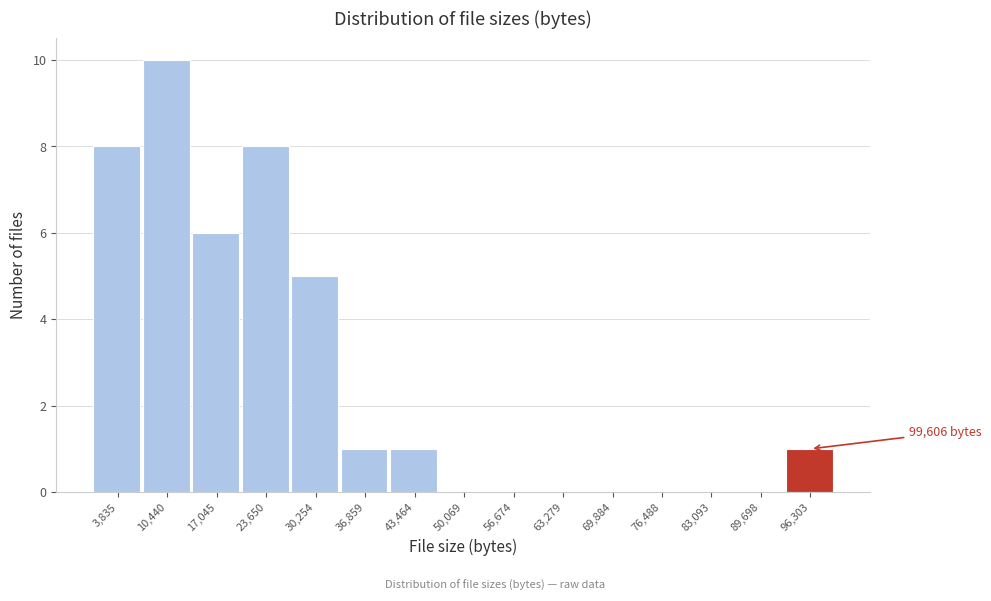

Over which range of the x-axis is the bar tallest?

7000 to 14000